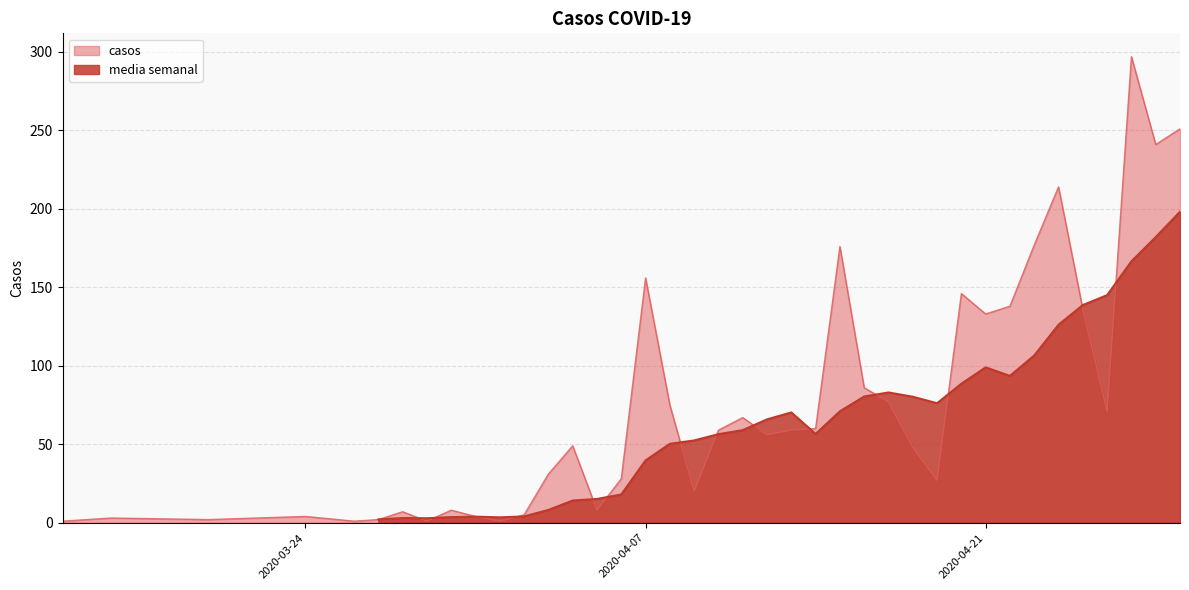

What is the difference between the second highest and second lowest values?

250